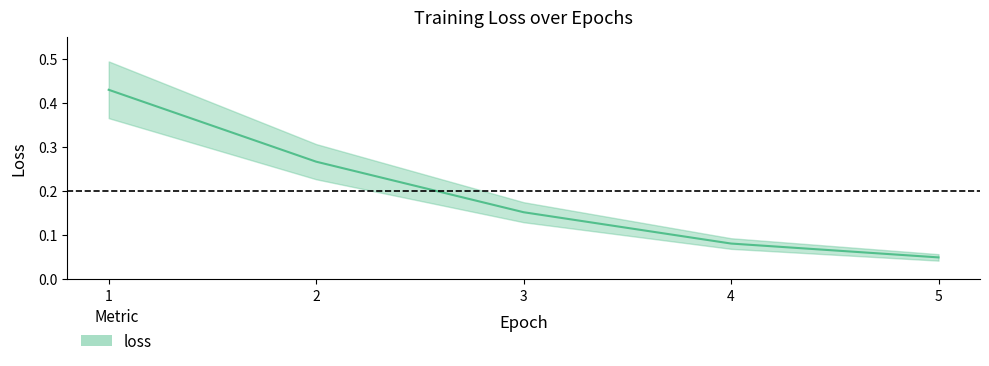

What is the sum of all values?

1.0